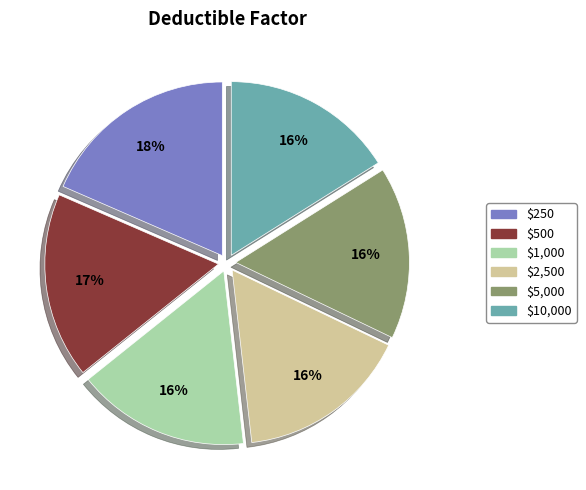

Does any single category account for the majority?

No